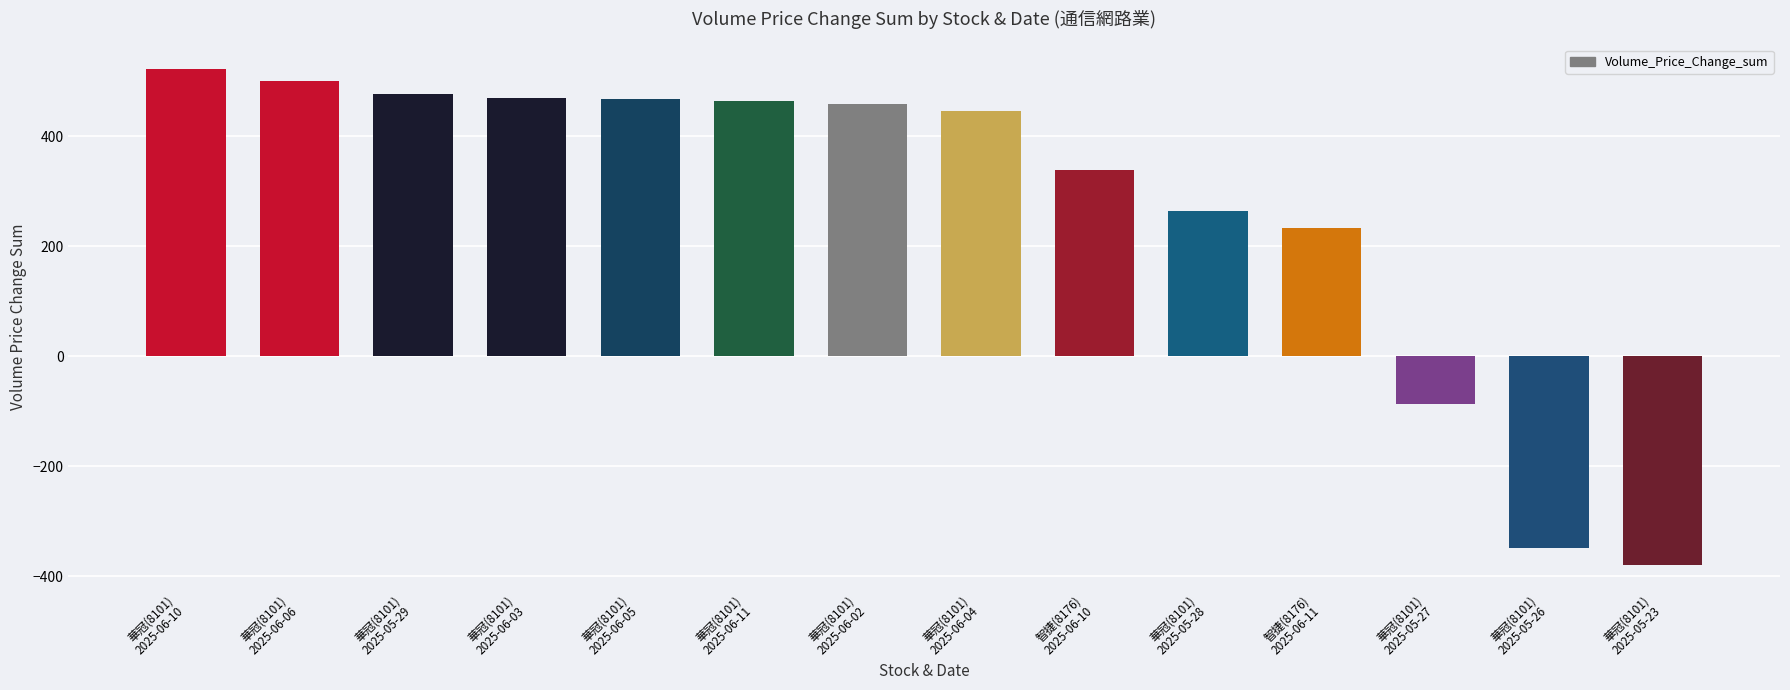

What is the ratio of the value at 華冠(8101)
2025-06-02 to the value at 智捷(8176)
2025-06-11?

2.0